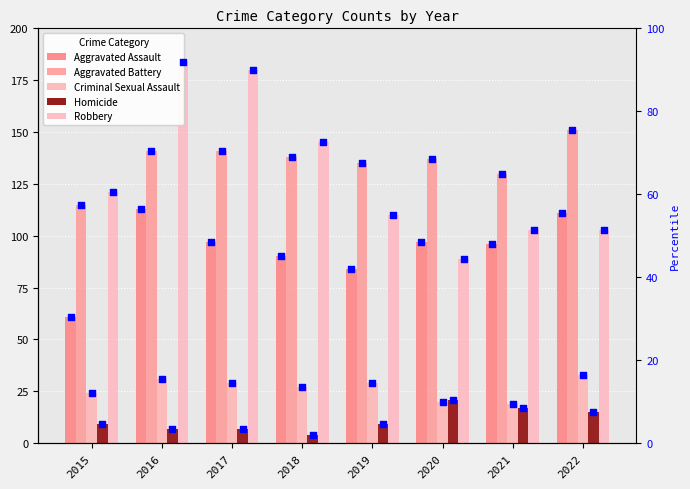

At which category is the sum across all series the highest?

2016